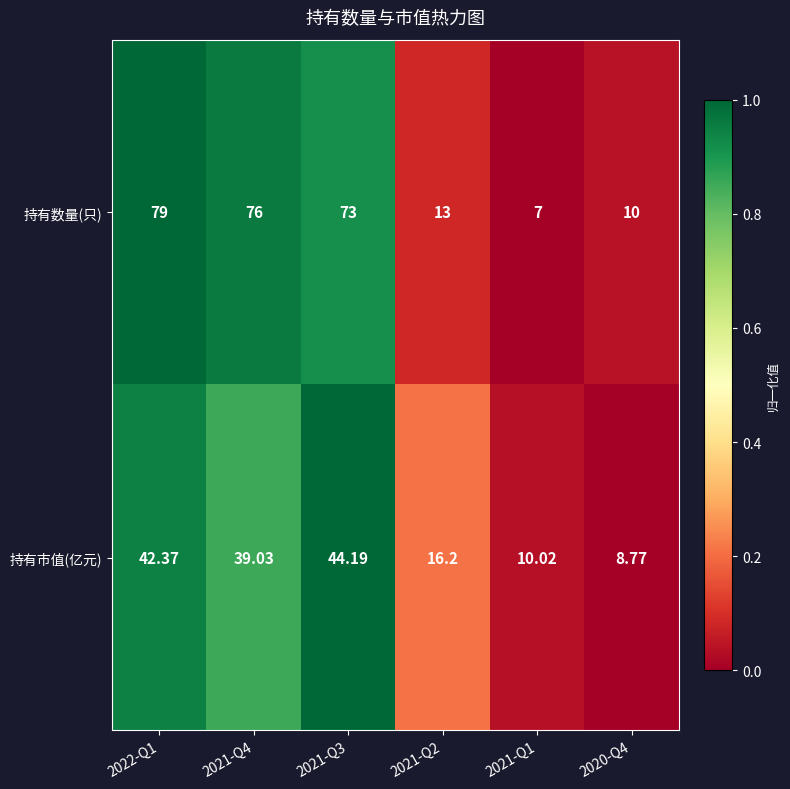

Rank the series by their average value, from highest to lowest.

持有数量(只), 持有市值(亿元)